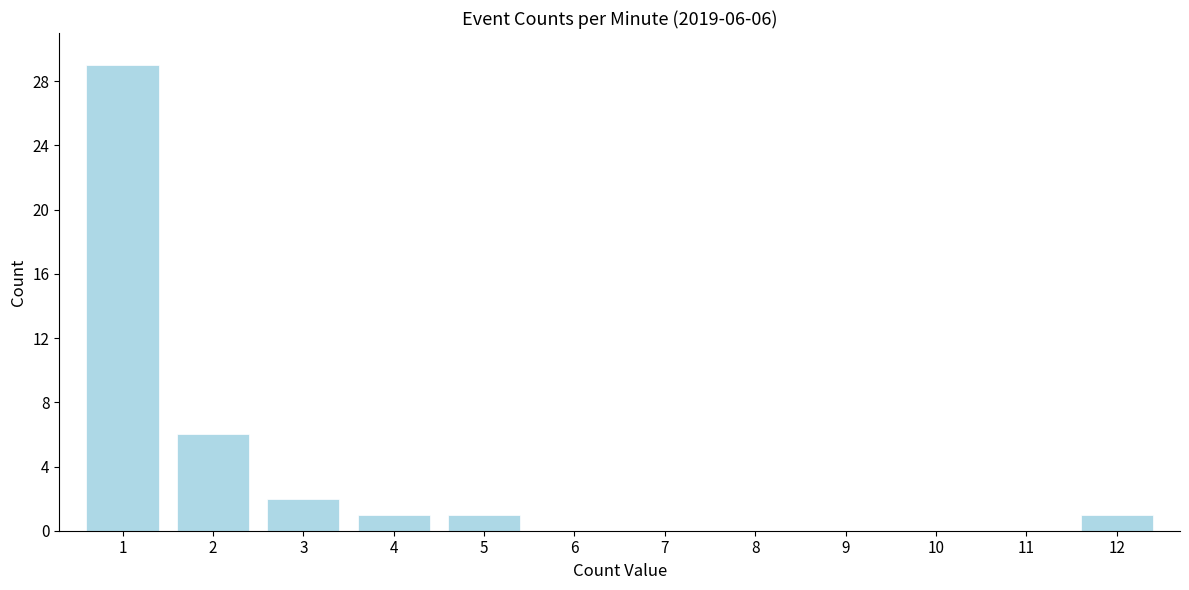

Reading right to left, what are all the values shown in this chart?

12=1	11=0	10=0	9=0	8=0	7=0	6=0	5=1	4=1	3=2	2=6	1=29